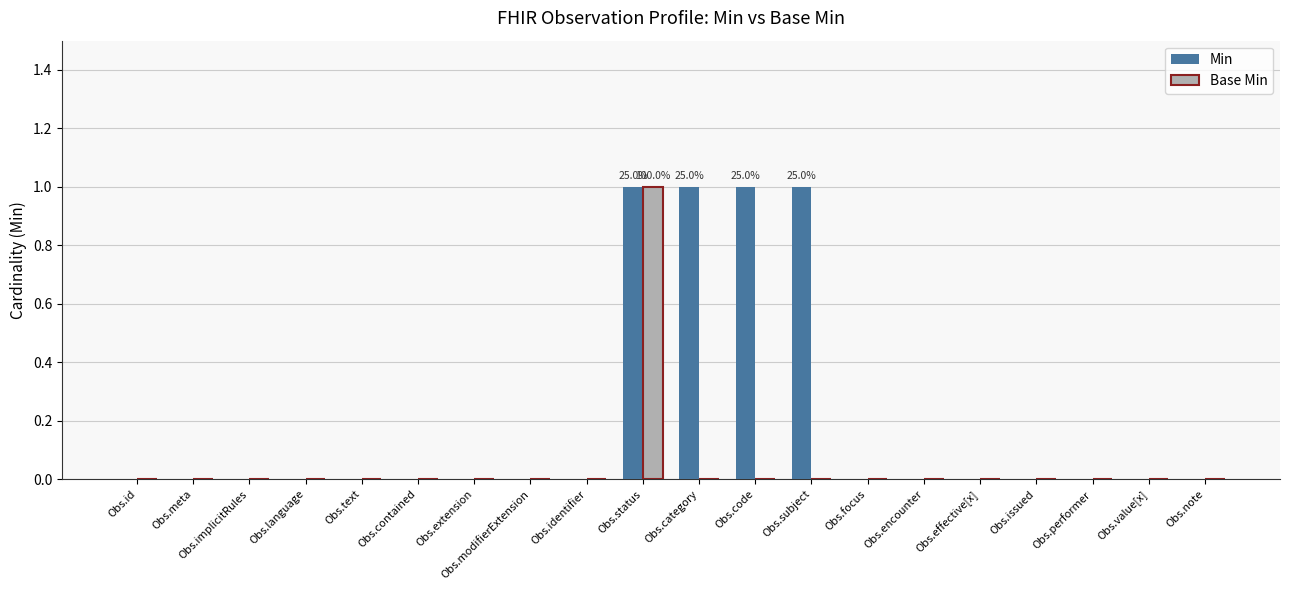

At which category is the sum across all series the highest?

Obs.status